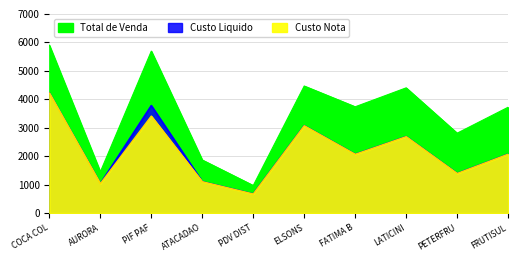

What is the difference between the Custo Liquido values at PETERFRU and FATIMA B?

673.3